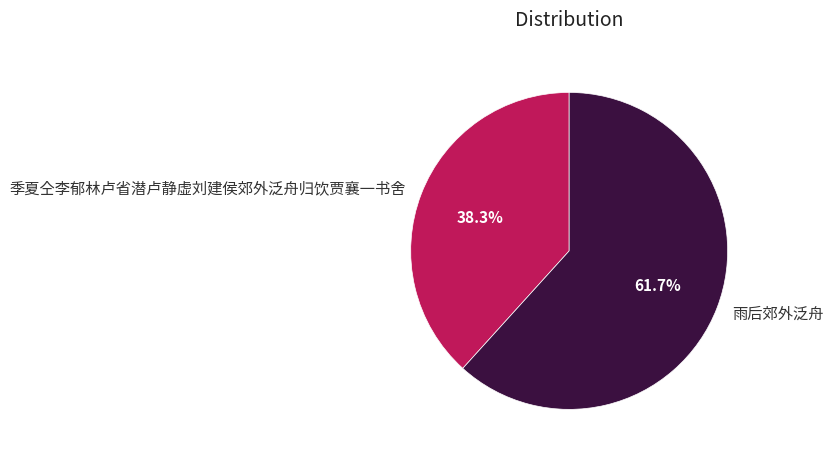

What is the ratio of the value at 季夏仝李郁林卢省潜卢静虚刘建侯郊外泛舟归饮贾襄一书舍 to the value at 雨后郊外泛舟?

0.6